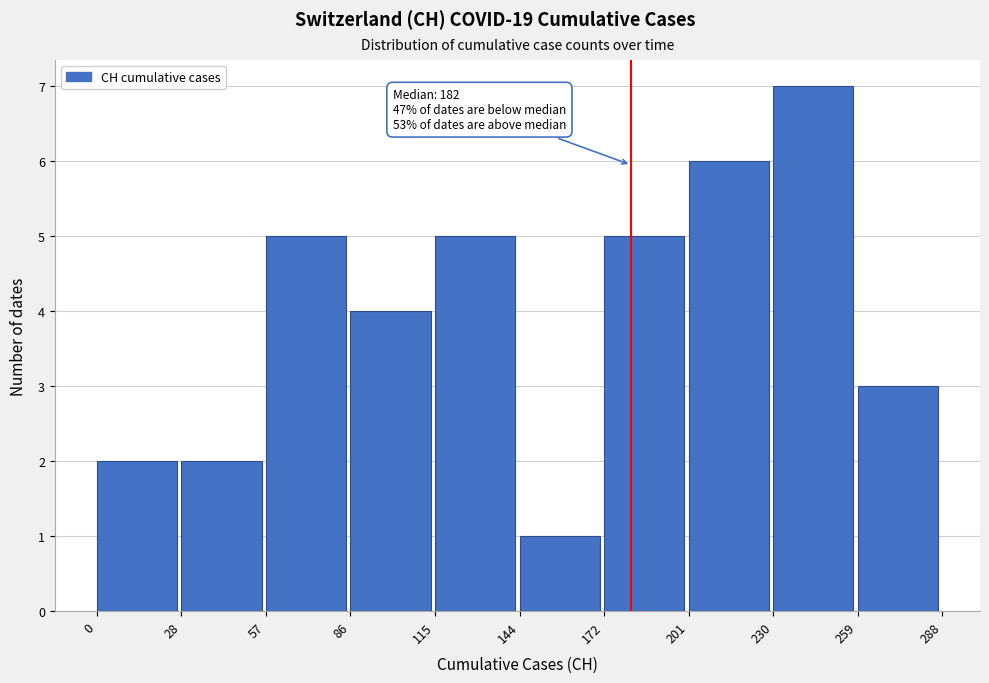

Over which range of the x-axis is the bar tallest?

230 to 259